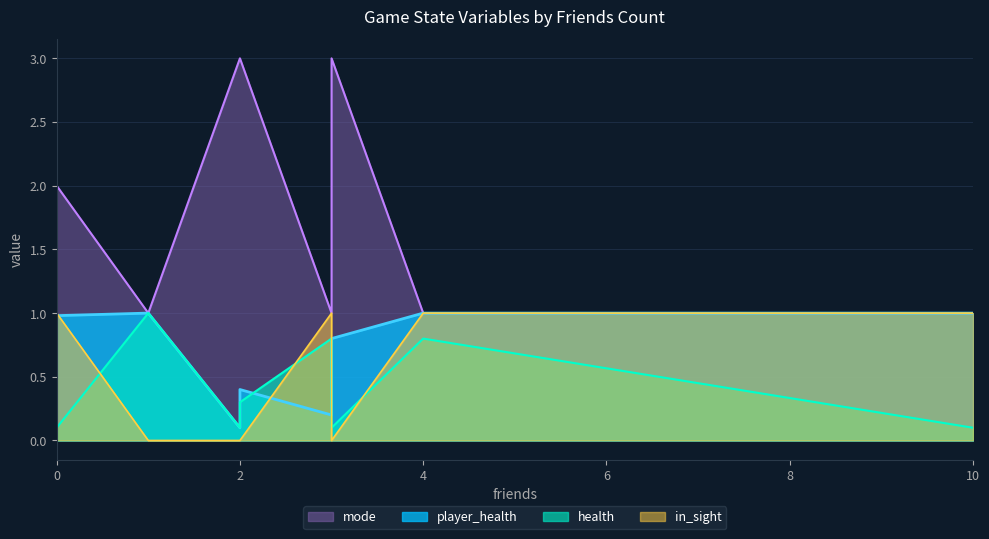

Read the health value at 10.

0.1